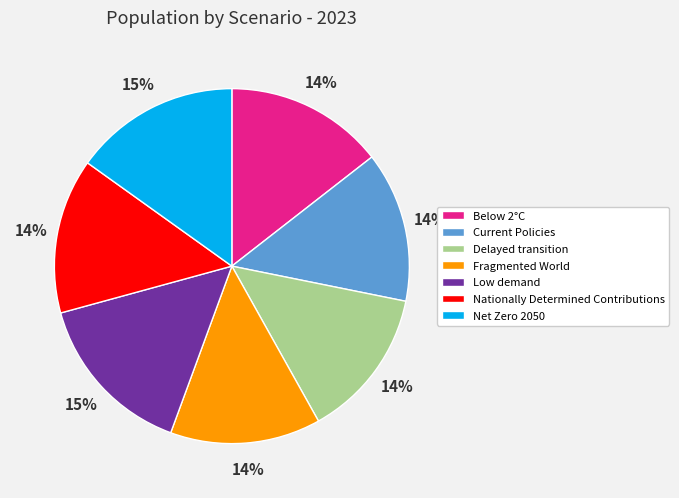

What percentage is the Below 2°C slice, to the nearest percent?

14%